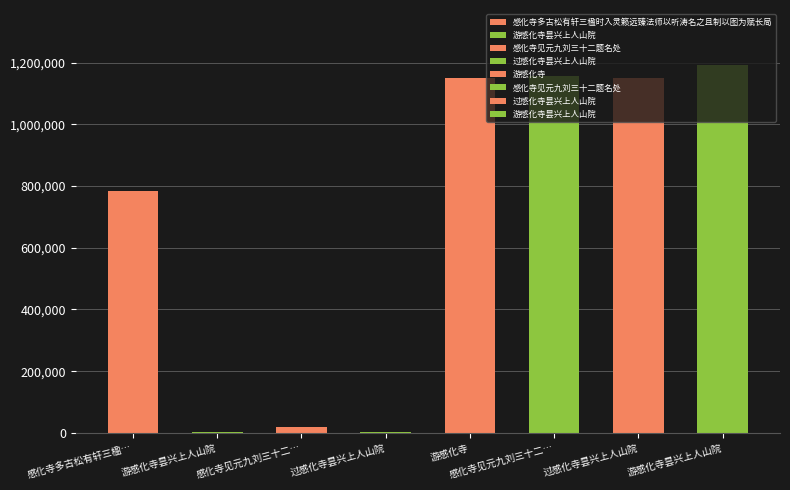

What is the label of the 3rd bar from the left?

感化寺见元九刘三十二题名处